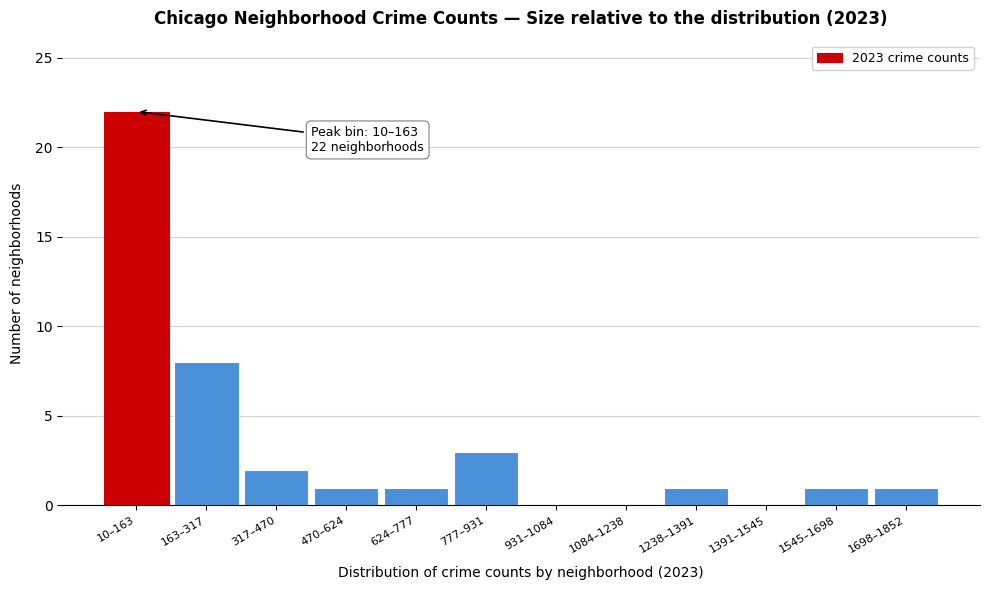

Reading left to right, extract all data points from this chart.

10–163=22	163–317=8	317–470=2	470–624=1	624–777=1	777–931=3	931–1084=0	1084–1238=0	1238–1391=1	1391–1545=0	1545–1698=1	1698–1852=1